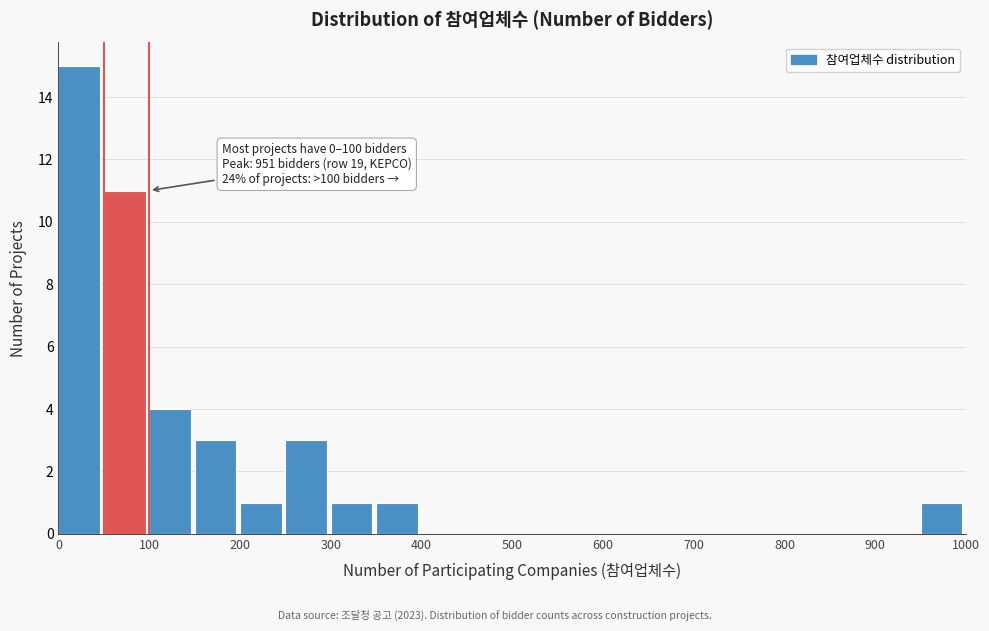

Over which range of the x-axis is the bar tallest?

0 to 50